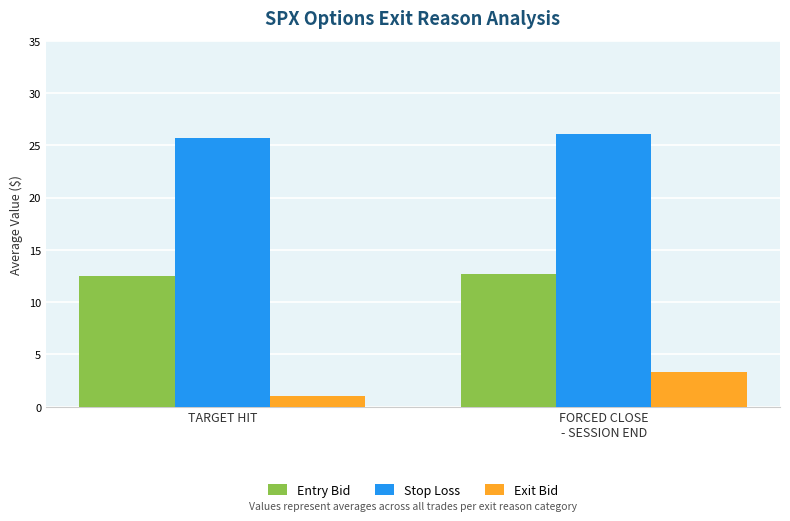

The Stop Loss series shows 6.0 at TARGET HIT. True or false?

False